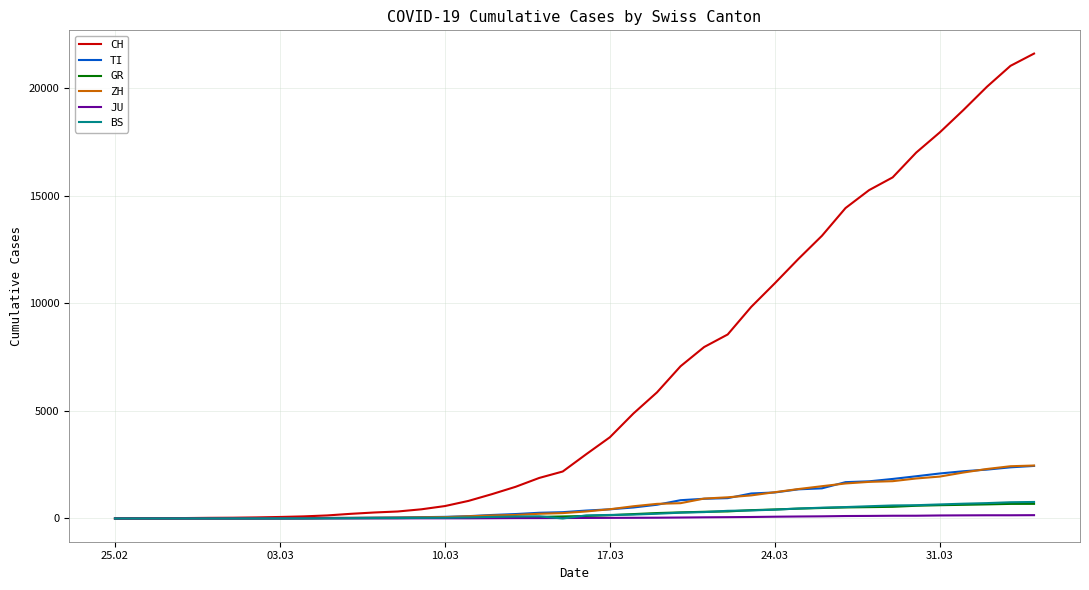

What is the sum of all GR values?

9345